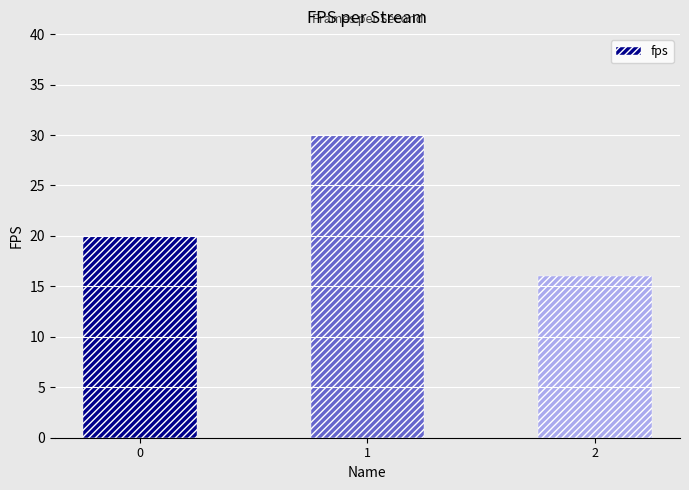

What is the smallest value displayed?

16